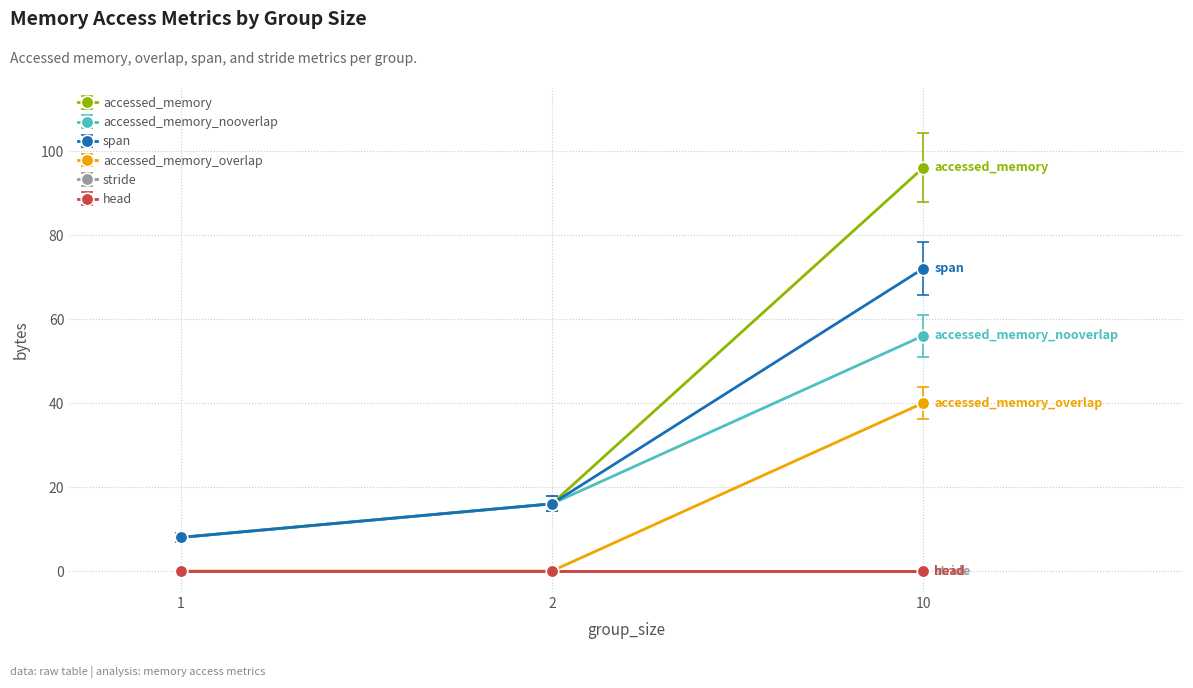

Is this an area chart (filled region under the line)?

No